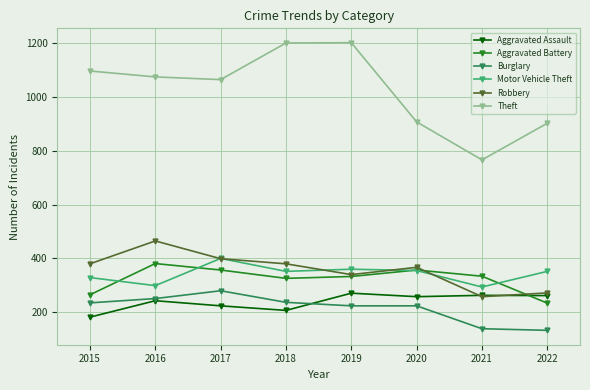

What is the lowest value of the Burglary series?

133